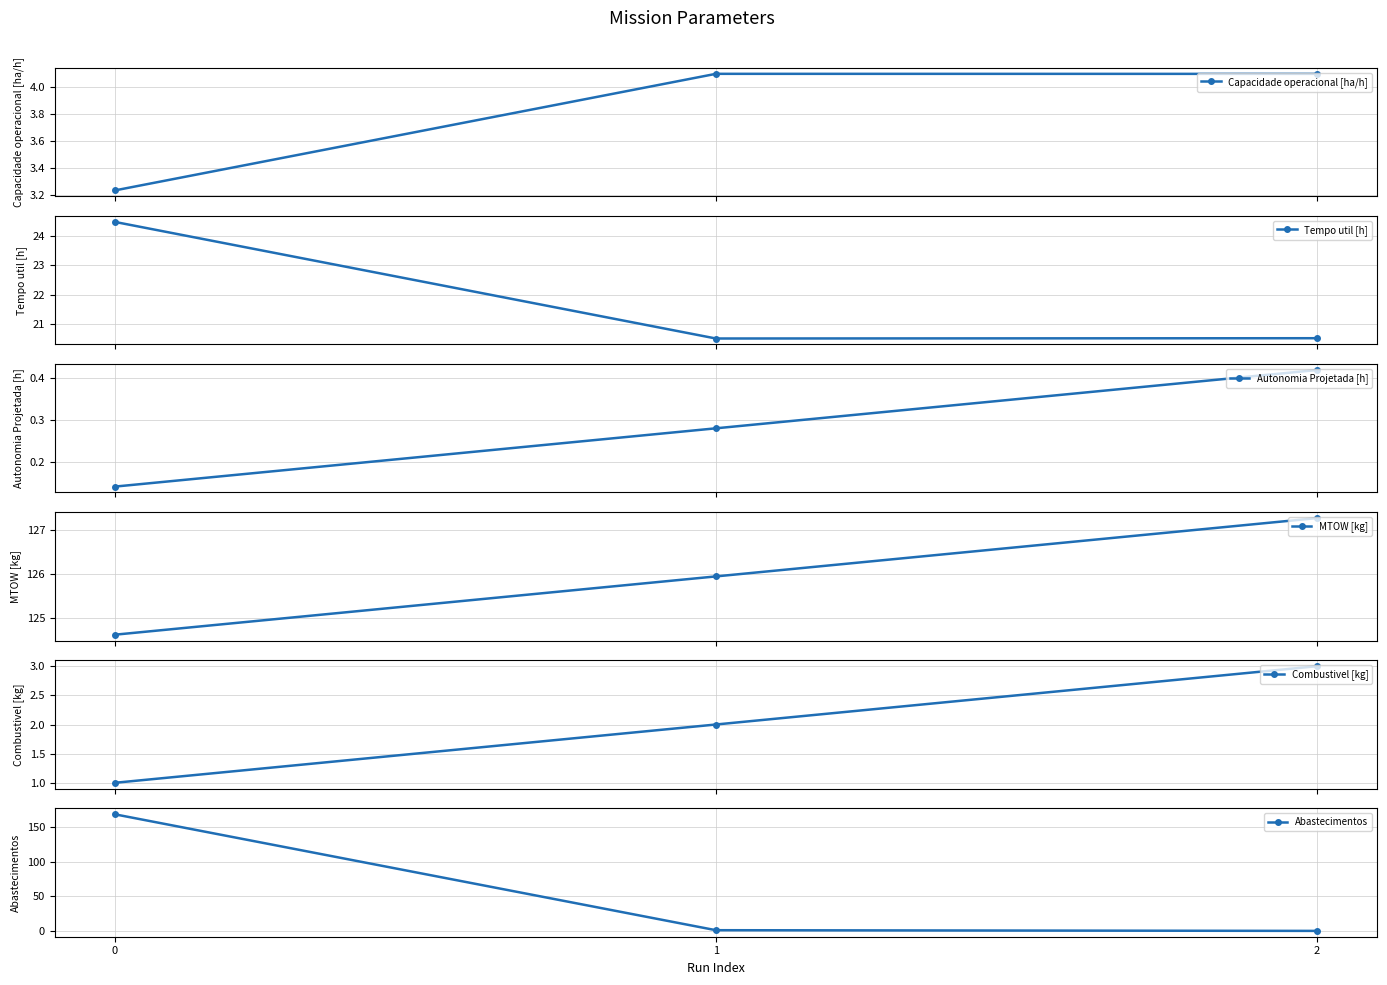

Rank the series by their maximum value, from highest to lowest.

Abastecimentos, MTOW [kg], Tempo util [h], Capacidade operacional [ha/h], Combustivel [kg], Autonomia Projetada [h]